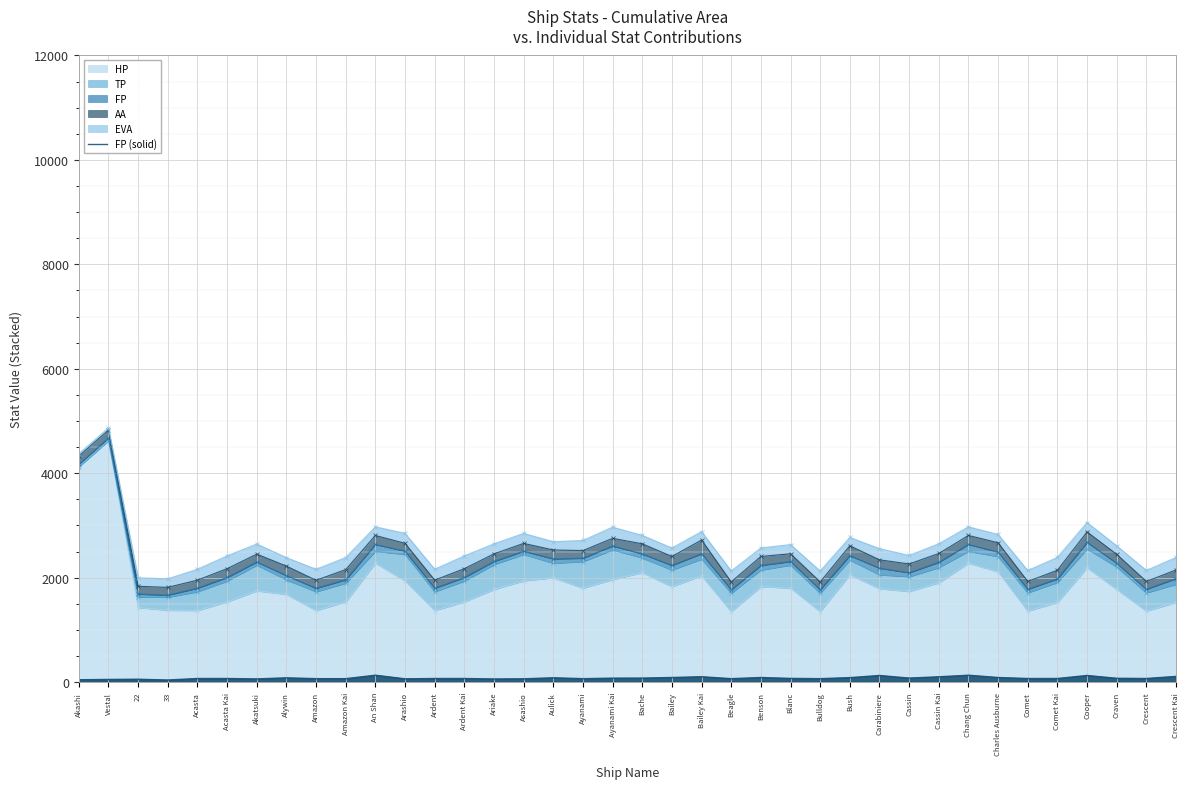

Reading right to left, list all the values displayed in this chart.

108	68	72	126	68	68	87	131	101	76	126	85	65	70	87	65	102	87	76	75	65	82	62	59	68	68	62	131	65	65	81	60	68	68	39	54	50	44